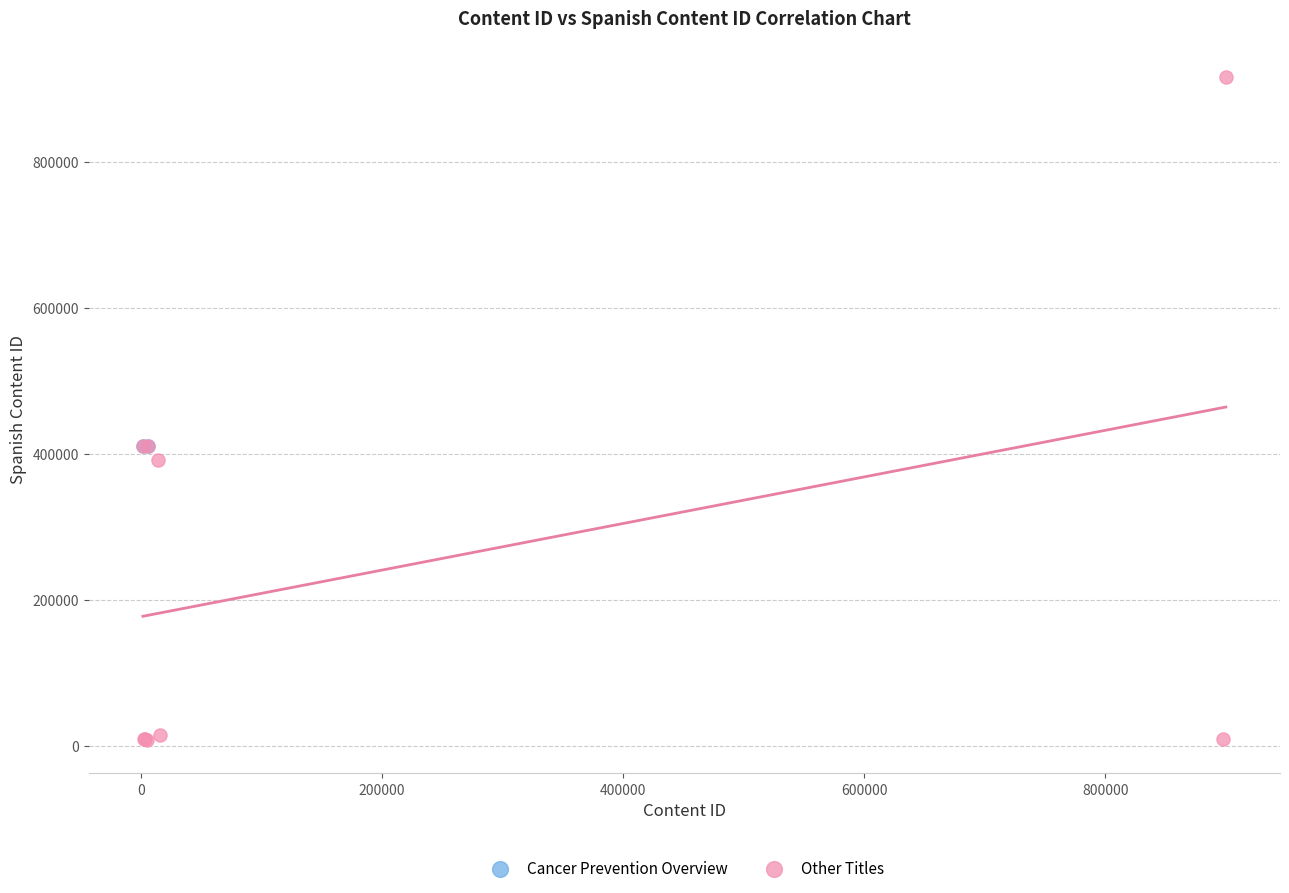

What are all the series names shown in the legend?

Cancer Prevention Overview, Other Titles